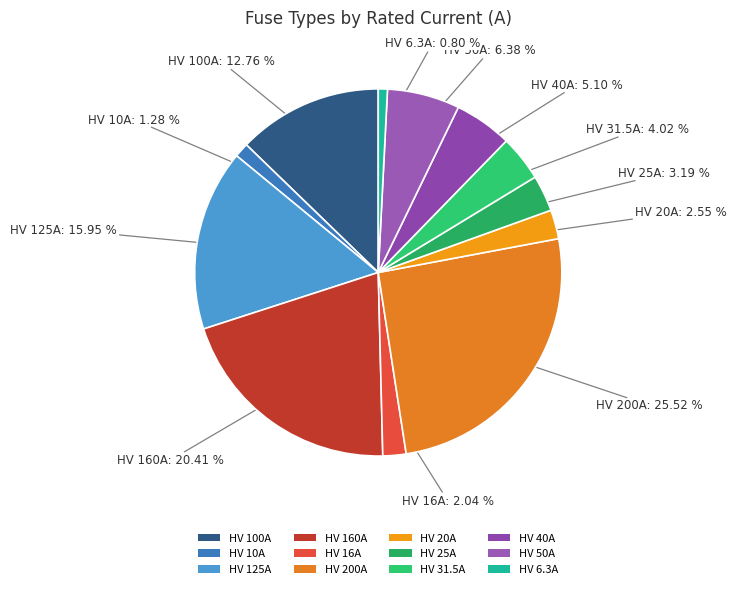

Does any single category account for the majority?

No